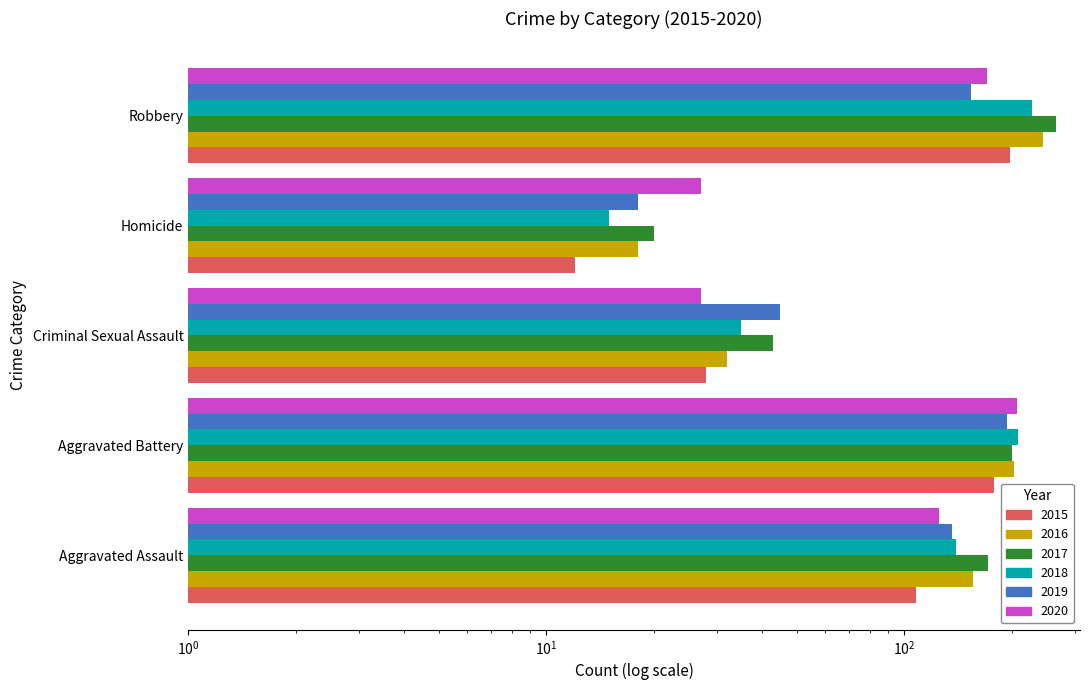

Reading right to left, extract all data points from this chart.

2015: 197	12	28	178	108
2016: 244	18	32	203	155
2017: 265	20	43	200	171
2018: 227	15	35	208	139
2019: 153	18	45	193	136
2020: 170	27	27	206	125